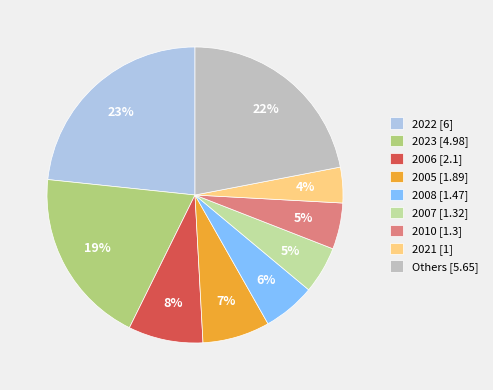

Does 2008 [1.47] account for over 50% of the chart?

No